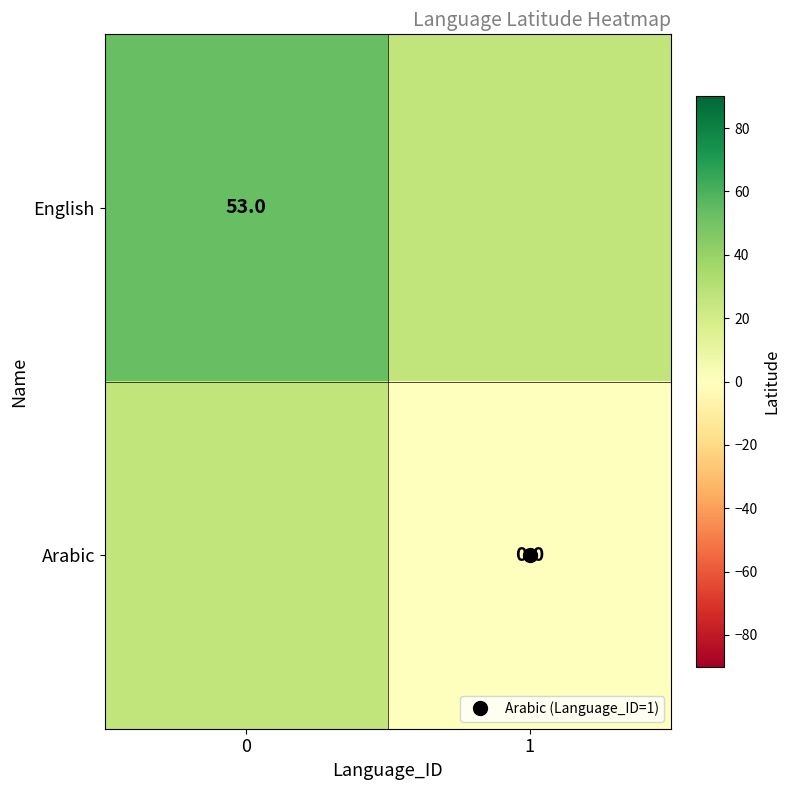

Which series has the widest spread of values?

row_0